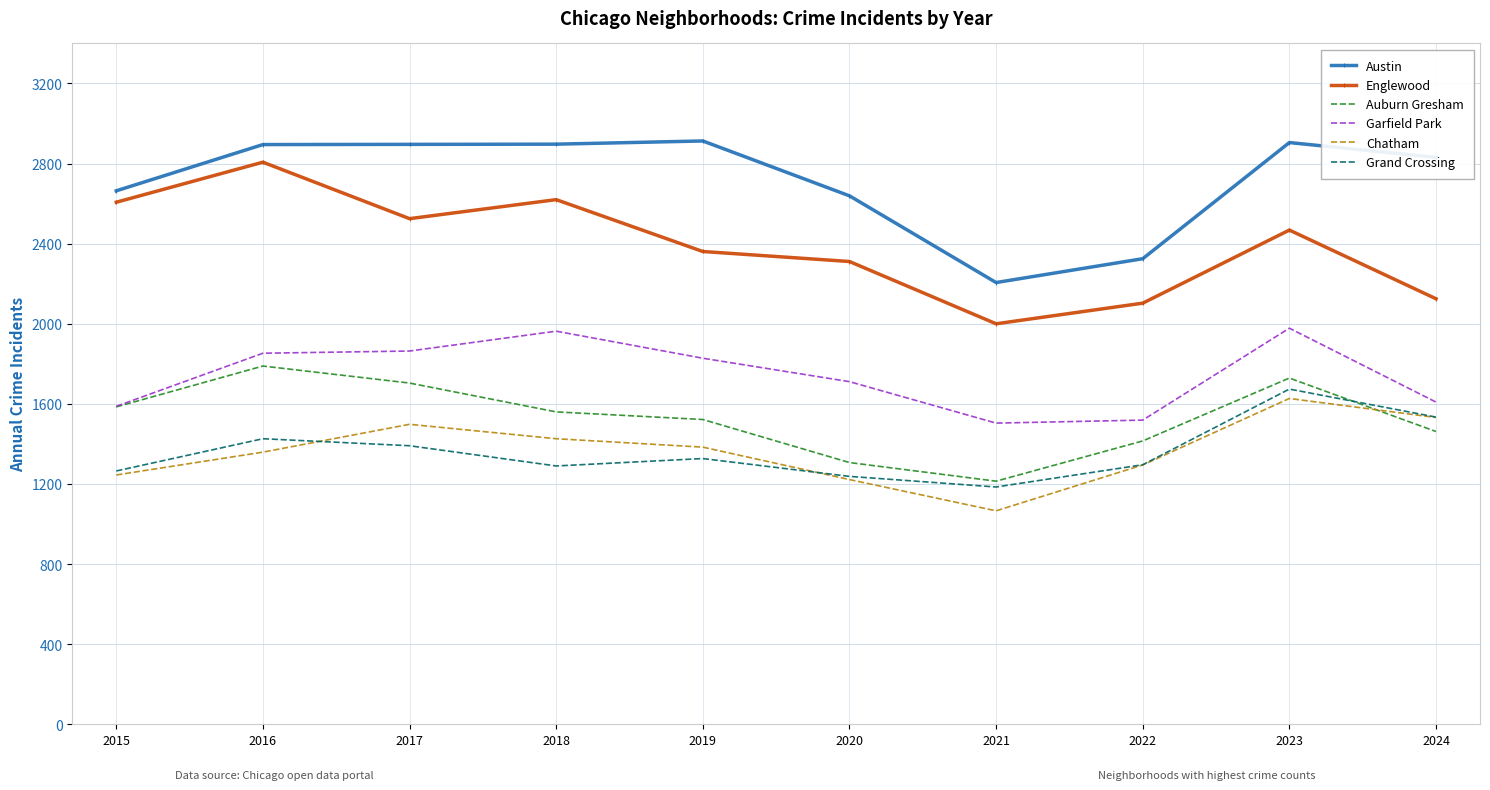

Which series has the largest range (max minus min)?

Englewood